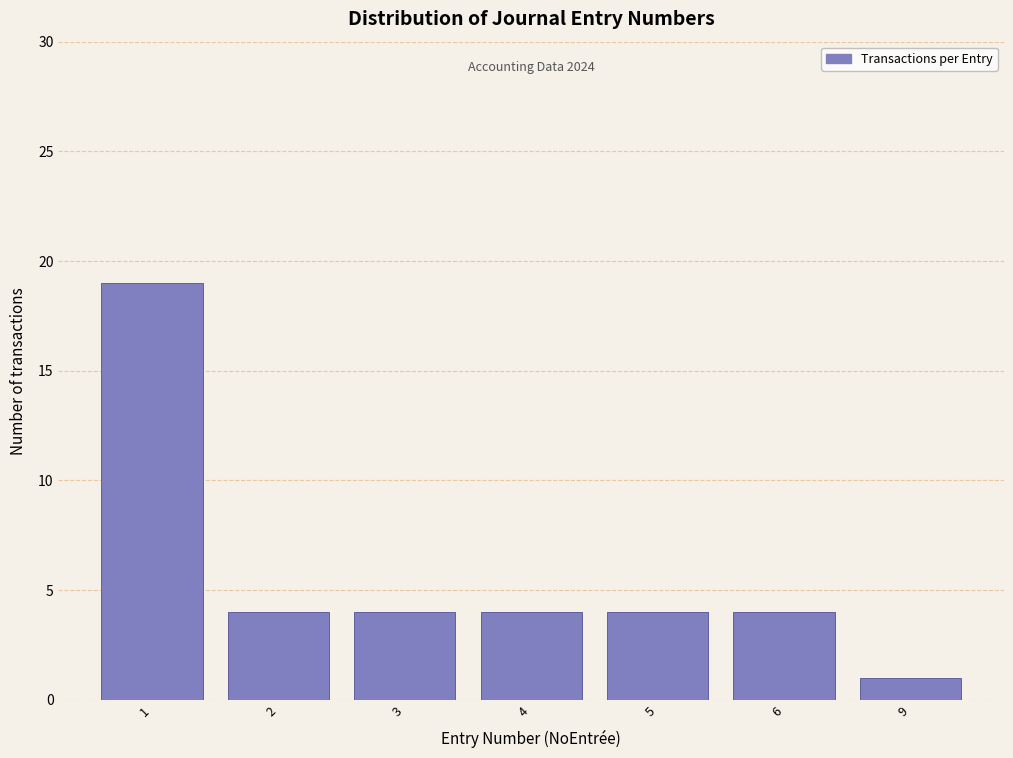

Reading right to left, list all the values displayed in this chart.

9=1	6=4	5=4	4=4	3=4	2=4	1=19